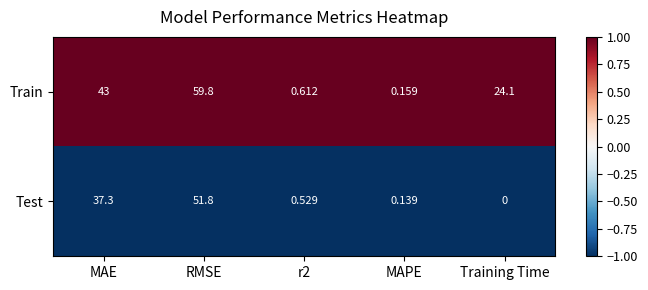

At which label does Train first exceed 24?

MAE